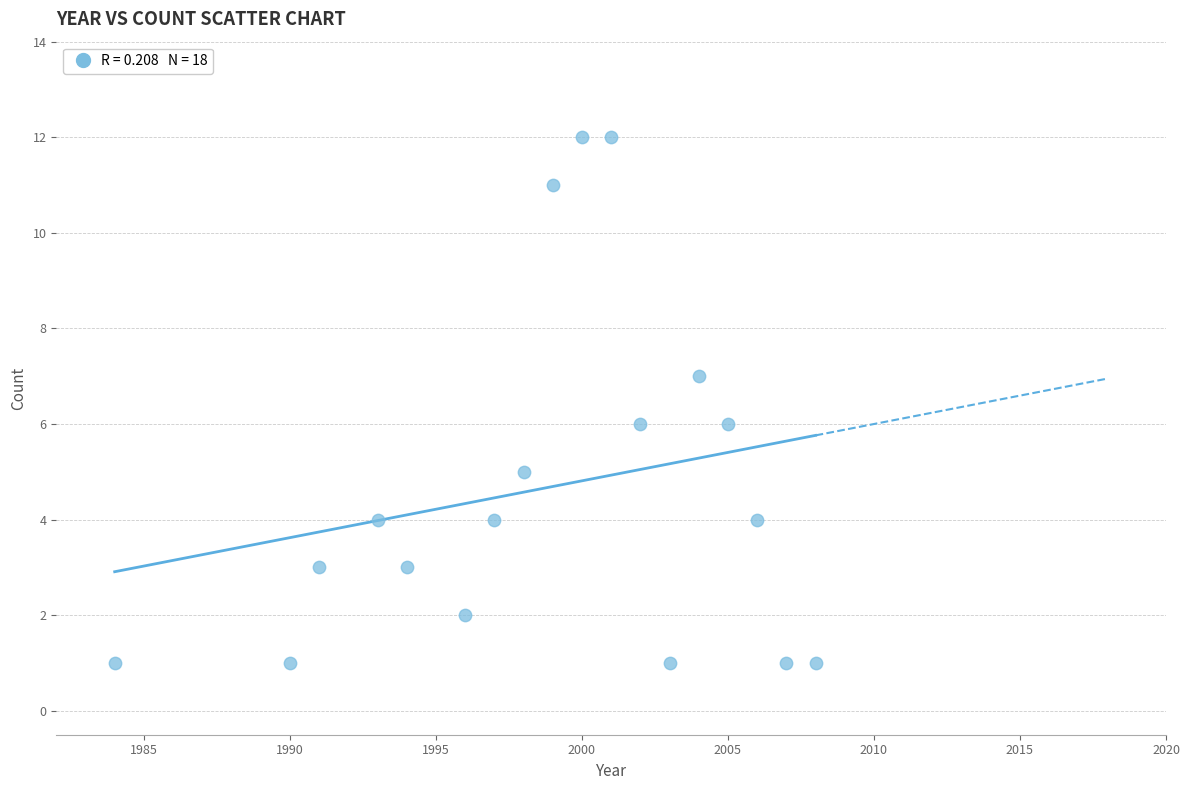

What is the range of Y values (max minus min)?

11